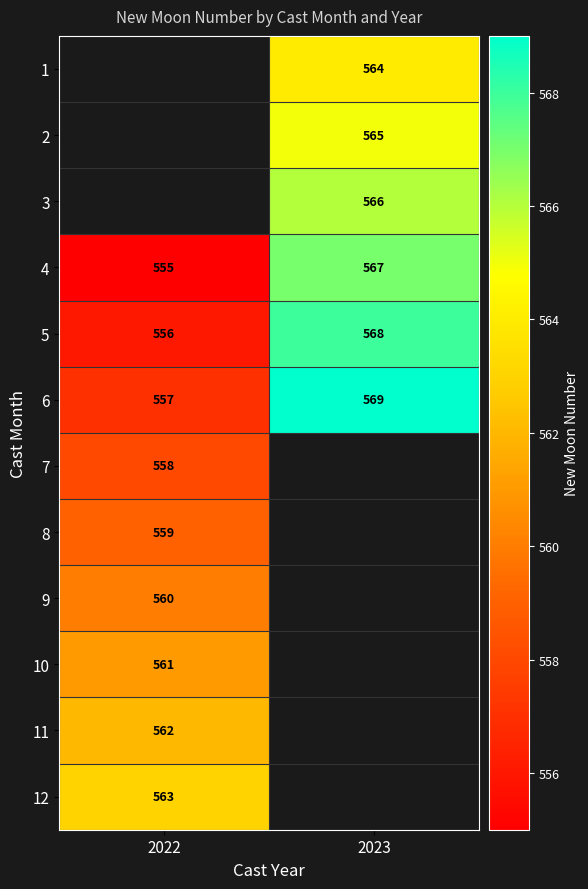

What is the sum of all 4 values?

1122